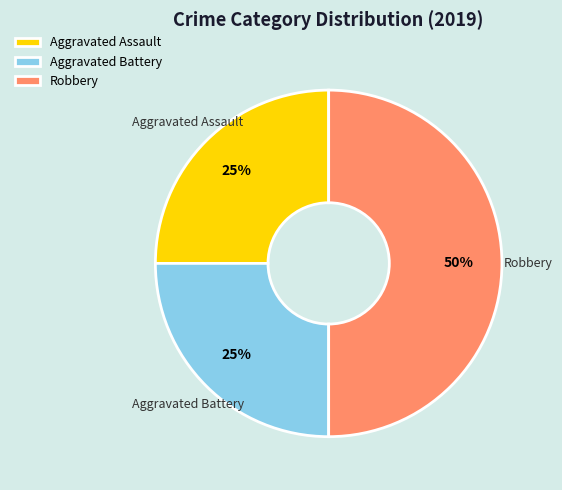

Which has a higher value, Aggravated Assault or Robbery?

Robbery